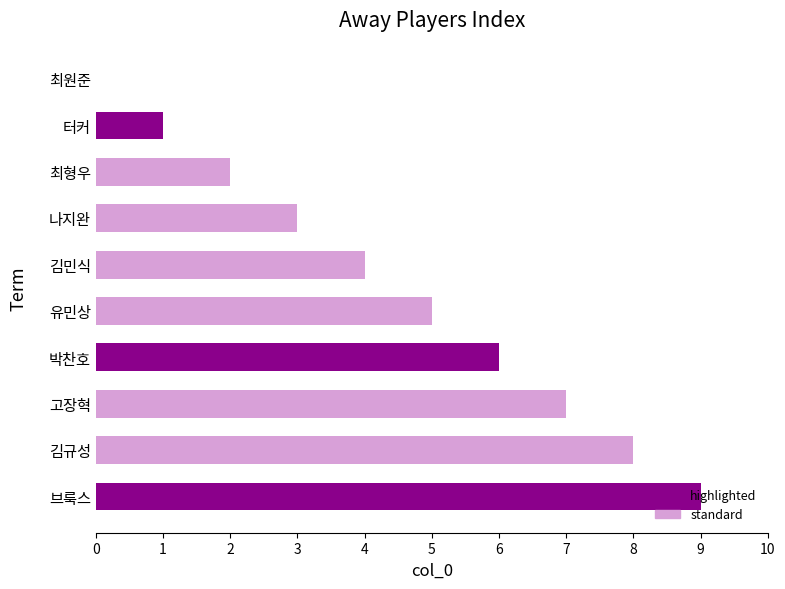

At which category does the chart reach its peak across all series?

브룩스